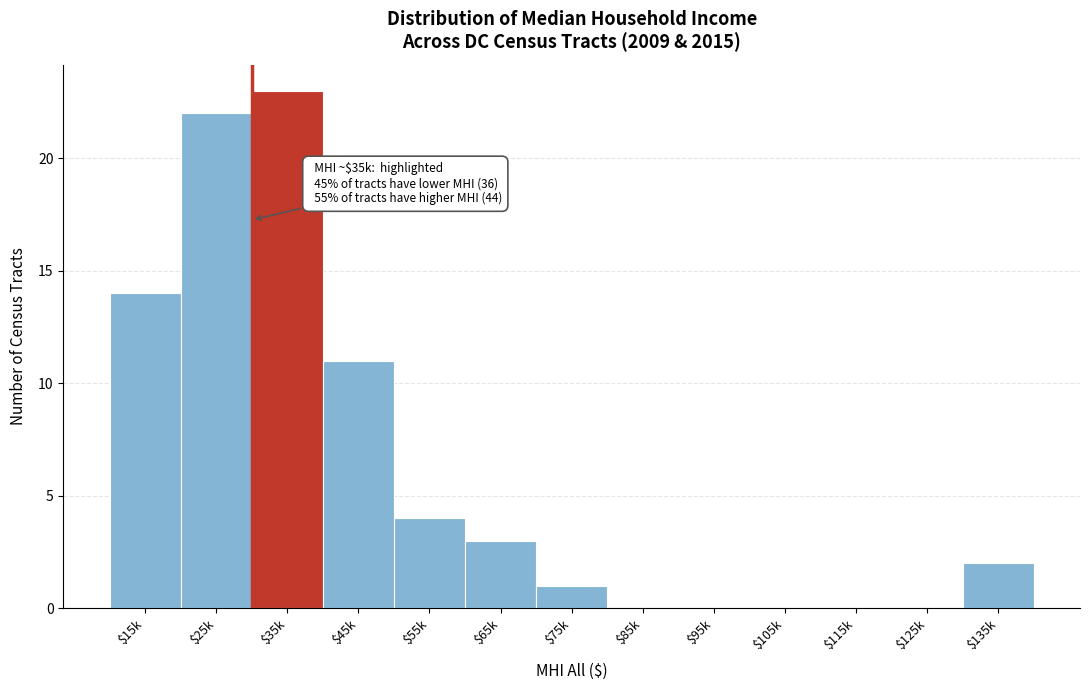

What is the sum of all values?

80